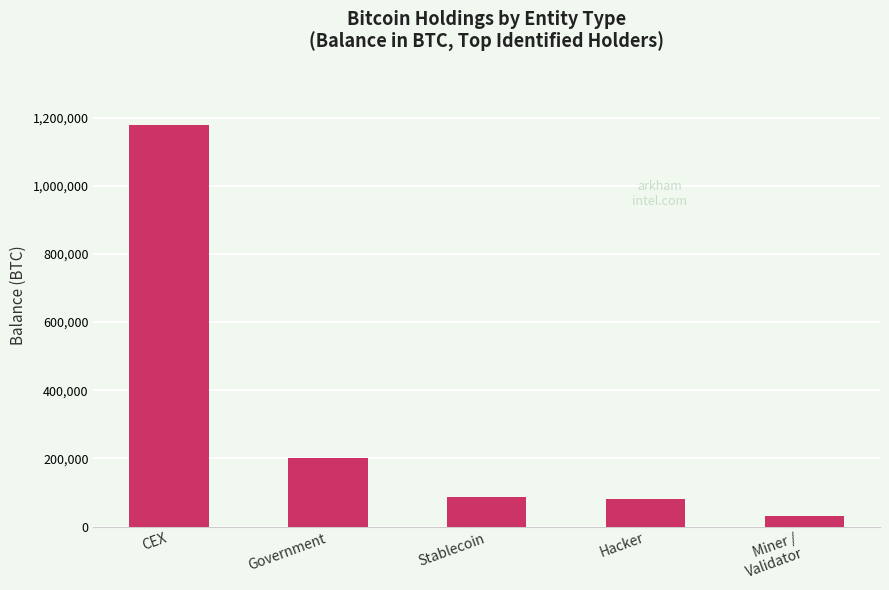

What is the change in value from Hacker to Miner /
Validator?

-48313.9